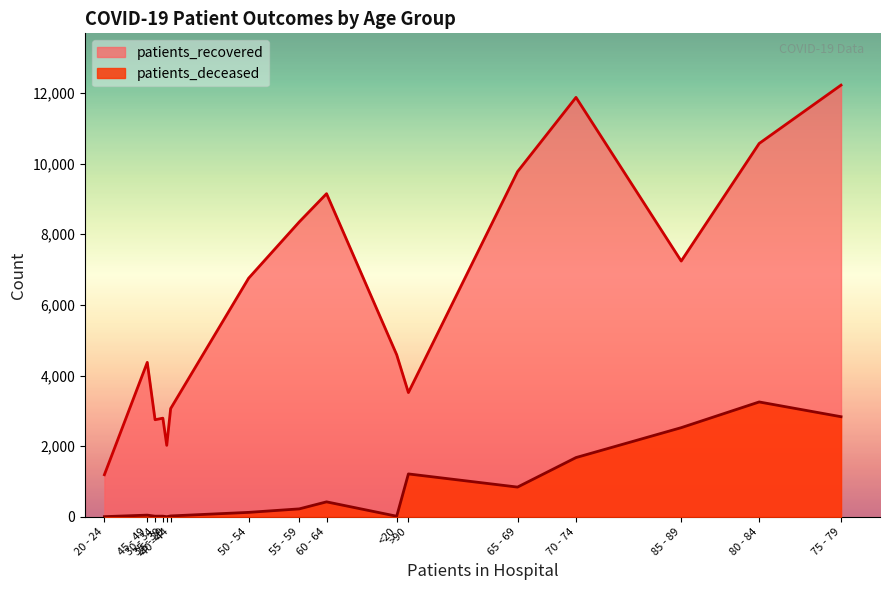

What is the maximum value for patients_deceased?

3252